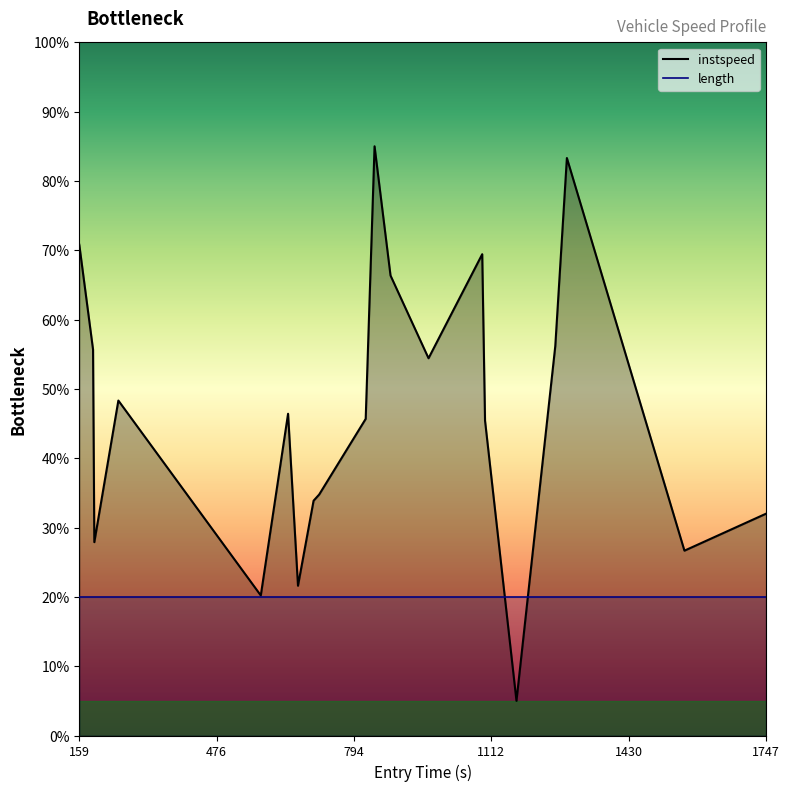

What is the maximum value shown in the chart?

85.0